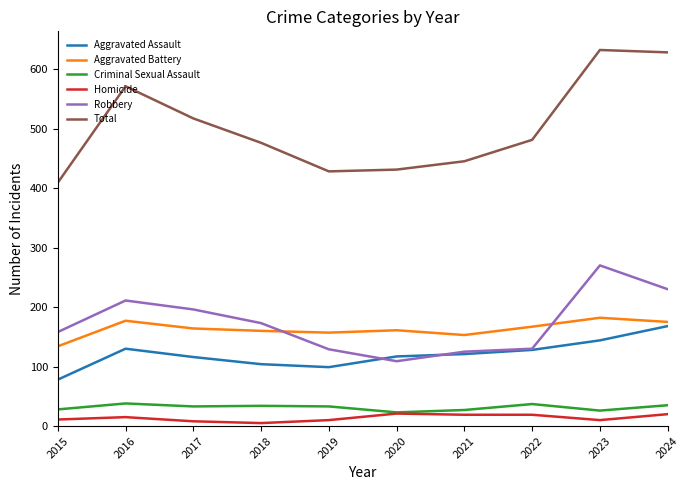

True or false: Homicide and Robbery cross at least once.

False